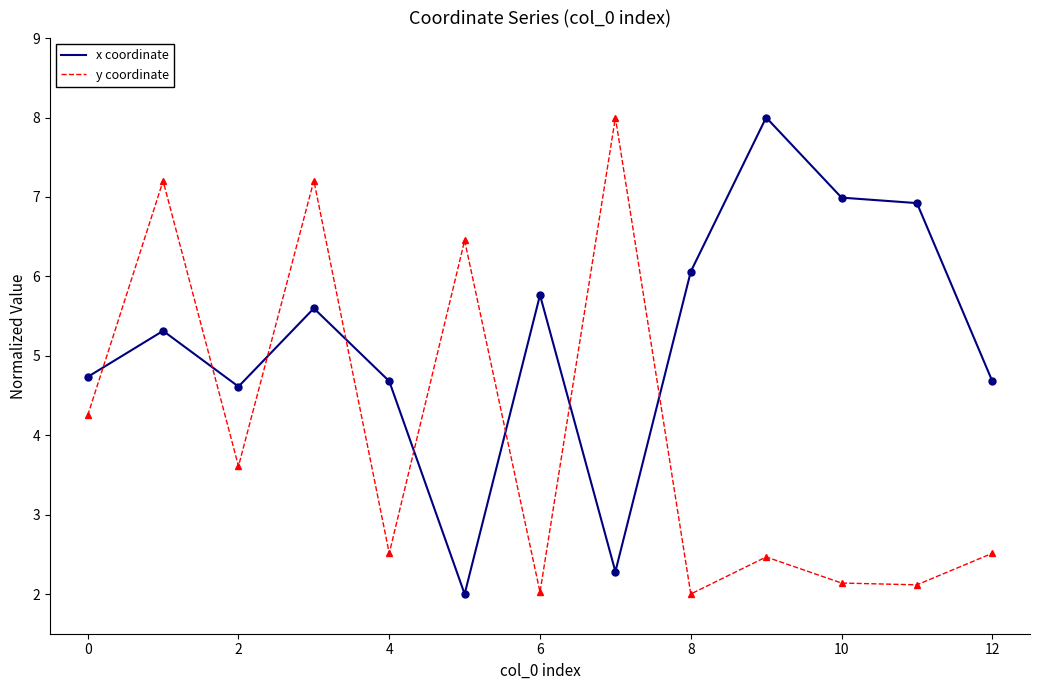

What is the smallest value displayed?

2.0